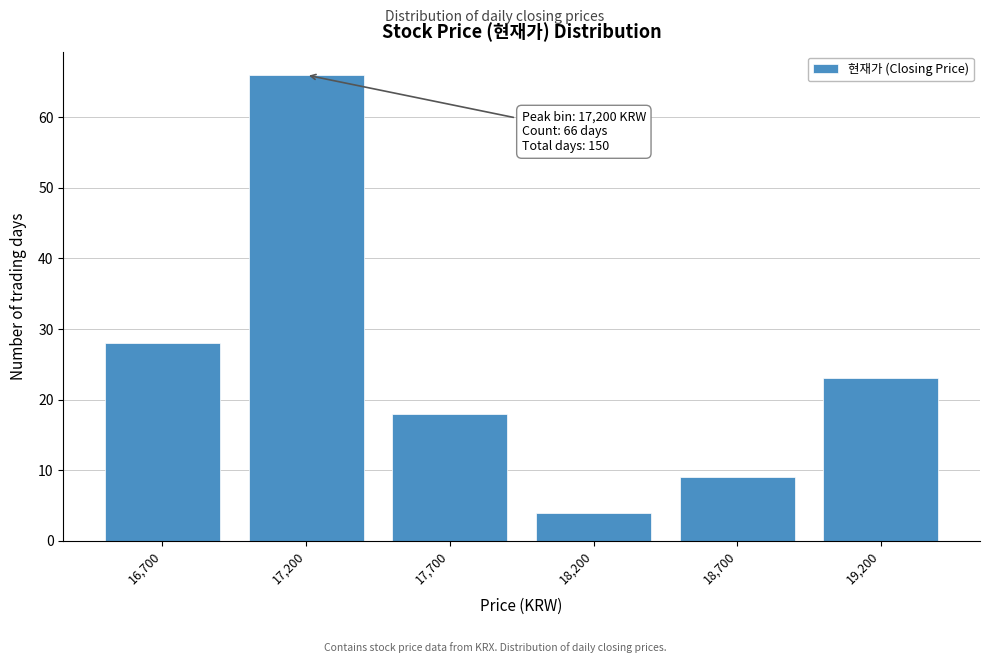

Reading left to right, extract all data points from this chart.

16,700=28	17,200=66	17,700=18	18,200=4	18,700=9	19,200=23